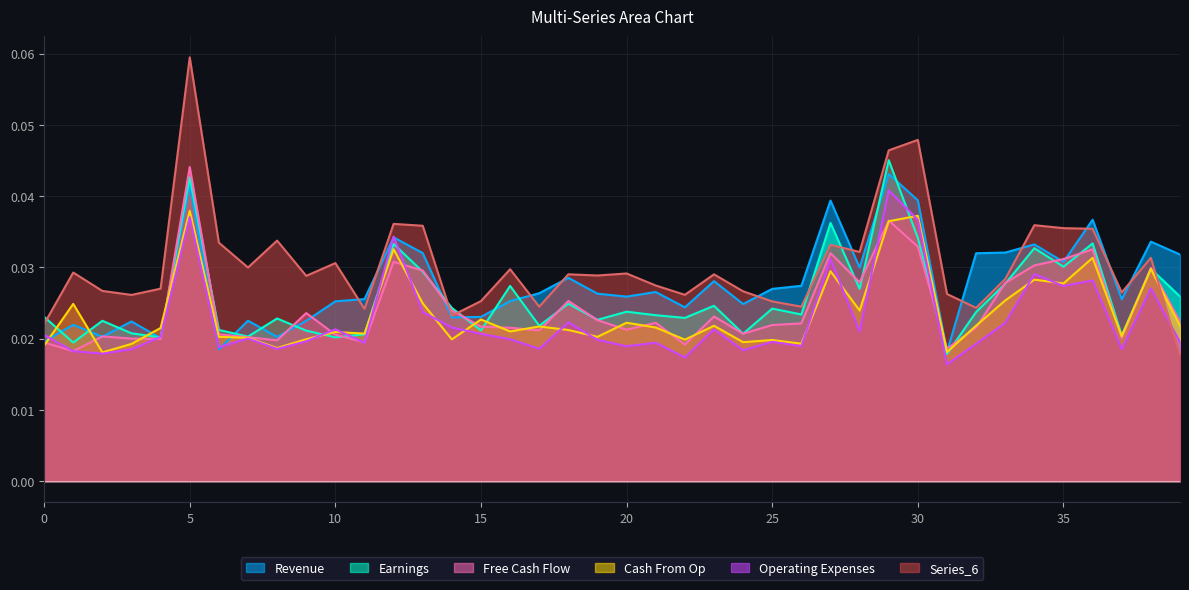

Rank the series at 14 from lowest to highest value.

Series_4, Series_5, Series_1, Series_6, Series_3, Series_2